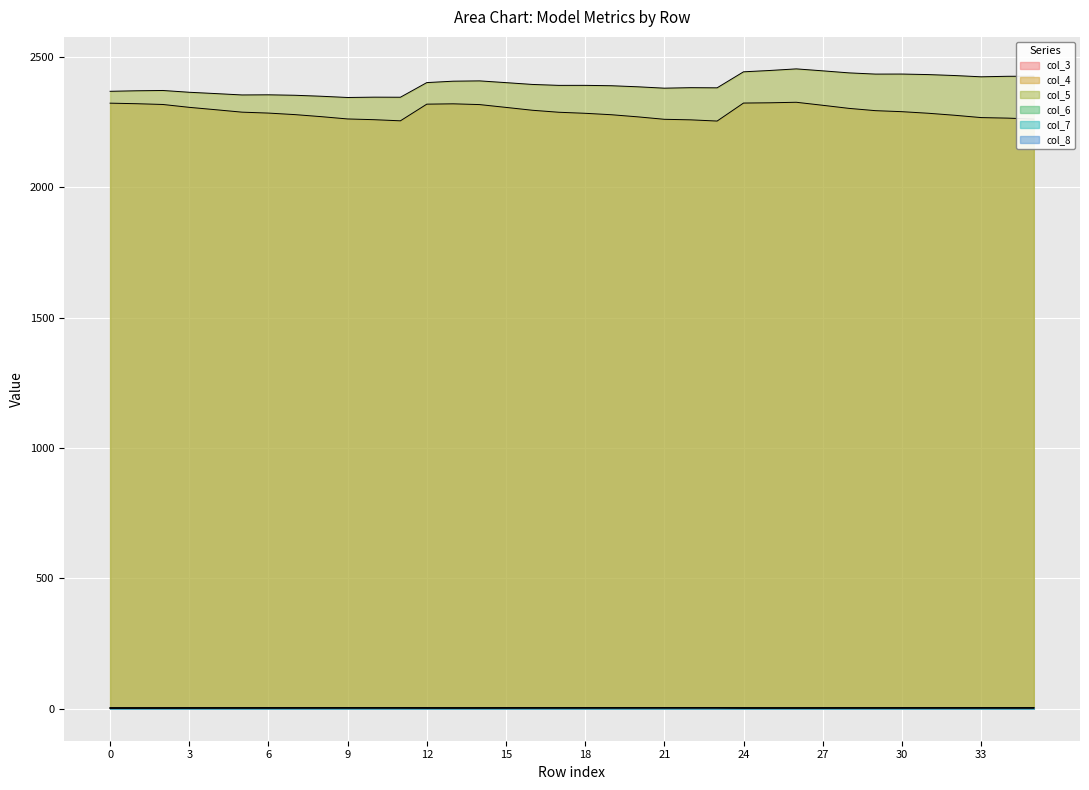

True or false: col_7 has a value of 3.4 at 31.

True